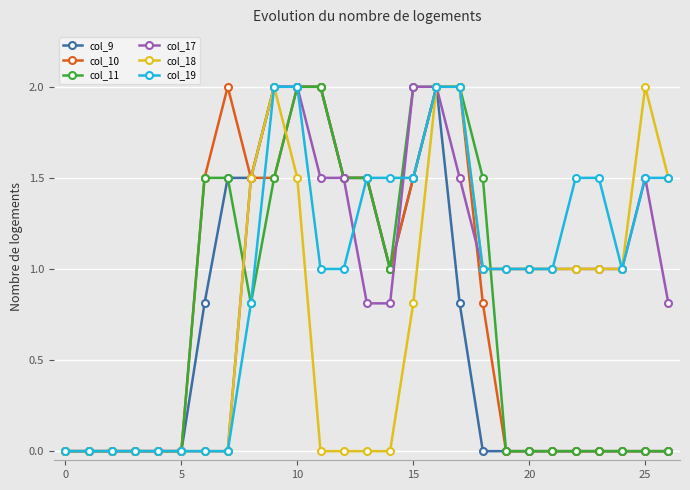

Reading left to right, what are all the values shown in this chart?

col_9: 0.0	0.0	0.0	0.0	0.0	0.0	0.8	1.5	1.5	2.0	2.0	2.0	1.5	1.5	1.0	1.5	2.0	0.8	0.0	0.0	0.0	0.0	0.0	0.0	0.0	0.0	0.0
col_10: 0.0	0.0	0.0	0.0	0.0	0.0	1.5	2.0	1.5	1.5	2.0	2.0	1.5	1.5	1.0	1.5	2.0	2.0	0.8	0.0	0.0	0.0	0.0	0.0	0.0	0.0	0.0
col_11: 0.0	0.0	0.0	0.0	0.0	0.0	1.5	1.5	0.8	1.5	2.0	2.0	1.5	1.5	1.0	2.0	2.0	2.0	1.5	0.0	0.0	0.0	0.0	0.0	0.0	0.0	0.0
col_17: 0.0	0.0	0.0	0.0	0.0	0.0	0.0	0.0	1.5	2.0	2.0	1.5	1.5	0.8	0.8	2.0	2.0	1.5	1.0	1.0	1.0	1.0	1.0	1.0	1.0	1.5	0.8
col_18: 0.0	0.0	0.0	0.0	0.0	0.0	0.0	0.0	1.5	2.0	1.5	0.0	0.0	0.0	0.0	0.8	2.0	2.0	1.0	1.0	1.0	1.0	1.0	1.0	1.0	2.0	1.5
col_19: 0.0	0.0	0.0	0.0	0.0	0.0	0.0	0.0	0.8	2.0	2.0	1.0	1.0	1.5	1.5	1.5	2.0	2.0	1.0	1.0	1.0	1.0	1.5	1.5	1.0	1.5	1.5